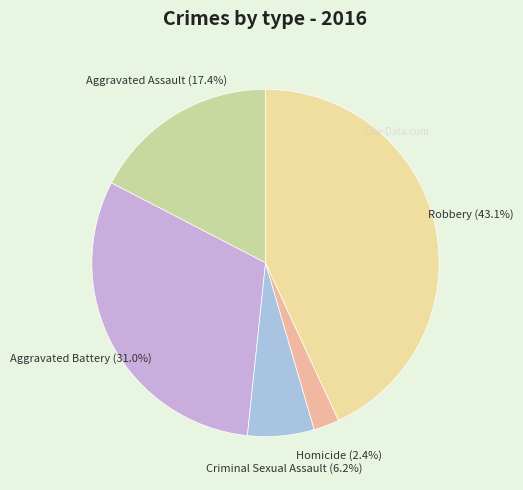

To the nearest percent, what is the average slice percentage?

20%